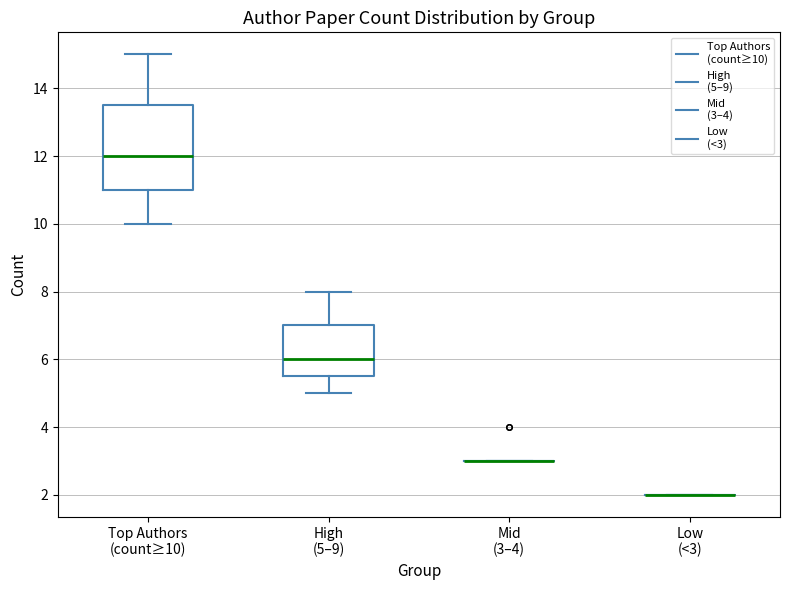

Reading left to right, read every box against the y-axis: the position of its median line, the range the box covers, and the ends of its whiskers. The values are not printed on the chart, so give them approximately, as read against the axis.

Top Authors (count≥10): median 12.0, box 11.0 to 13.6, whiskers 10.0 to 15.0
High (5–9): median 6.0, box 5.6 to 7.0, whiskers 5.0 to 8.0
Mid (3–4): box collapsed to a line at 3.0, whiskers 3.0 to 3.0
Low (<3): box collapsed to a line at 2.0, whiskers 2.0 to 2.0